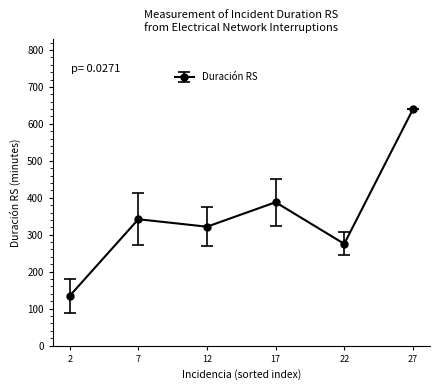

Rank the categories by value from lowest to highest.

2, 22, 12, 7, 17, 27